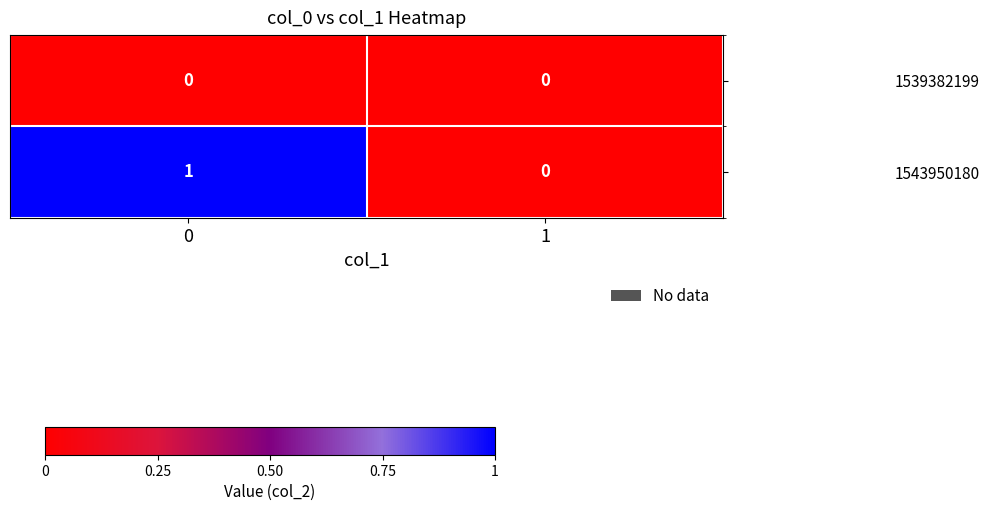

Which series has the largest range (max minus min)?

1543950180